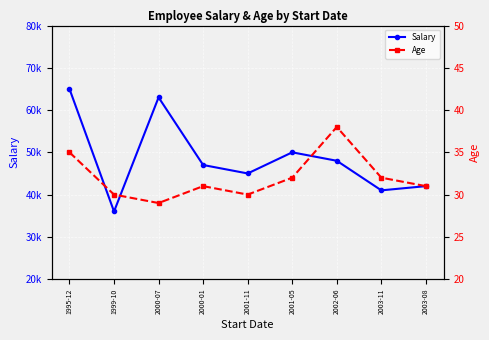

Reading left to right, what are all the values shown in this chart?

Salary: 65000	36000	63000	47000	45000	50000	48000	41000	42000
Age: 35	30	29	31	30	32	38	32	31